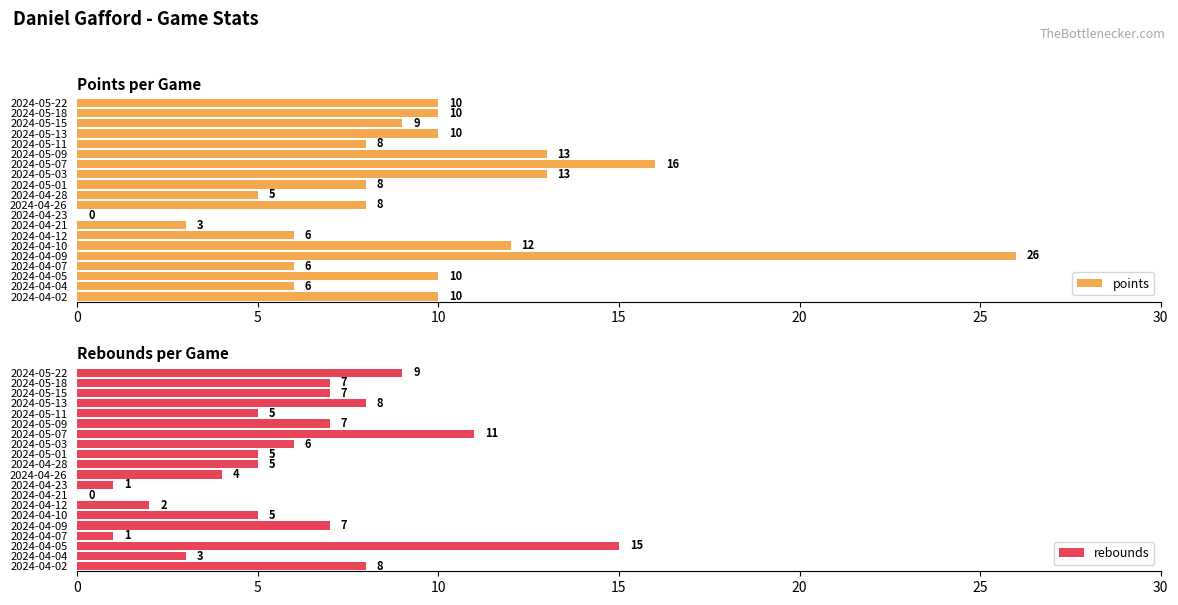

What is the highest value of the points series?

26